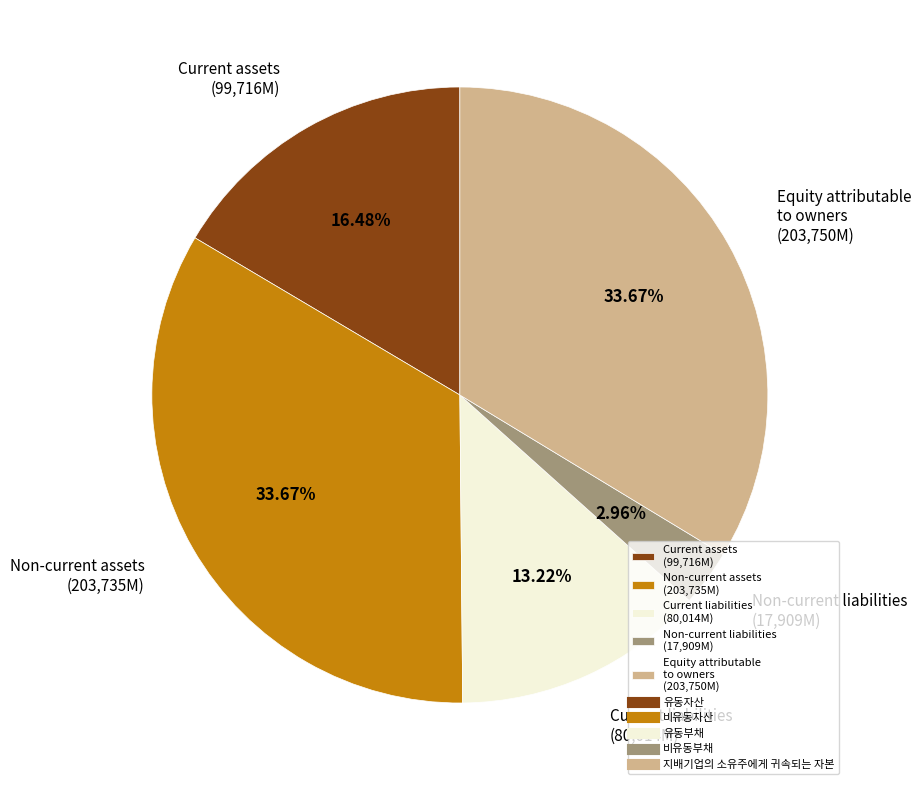

To the nearest percent, what is the average slice percentage?

20%